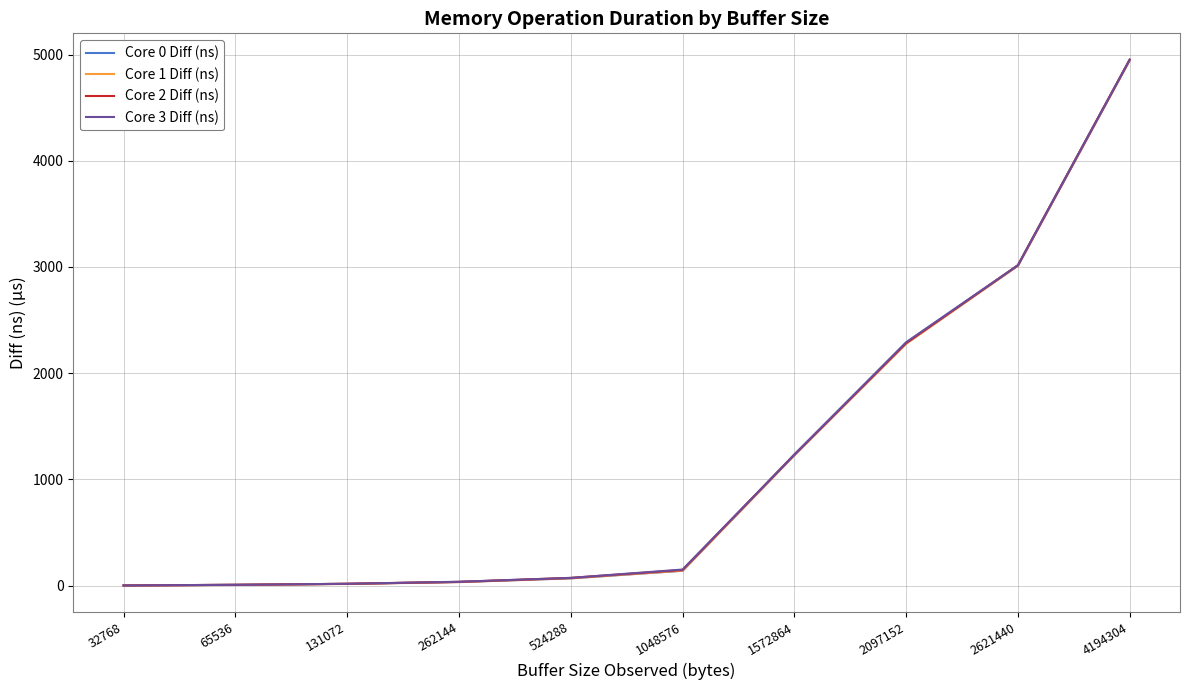

What is the value of the Core 2 Diff (ns) point at the 9th from the left?

3015.5